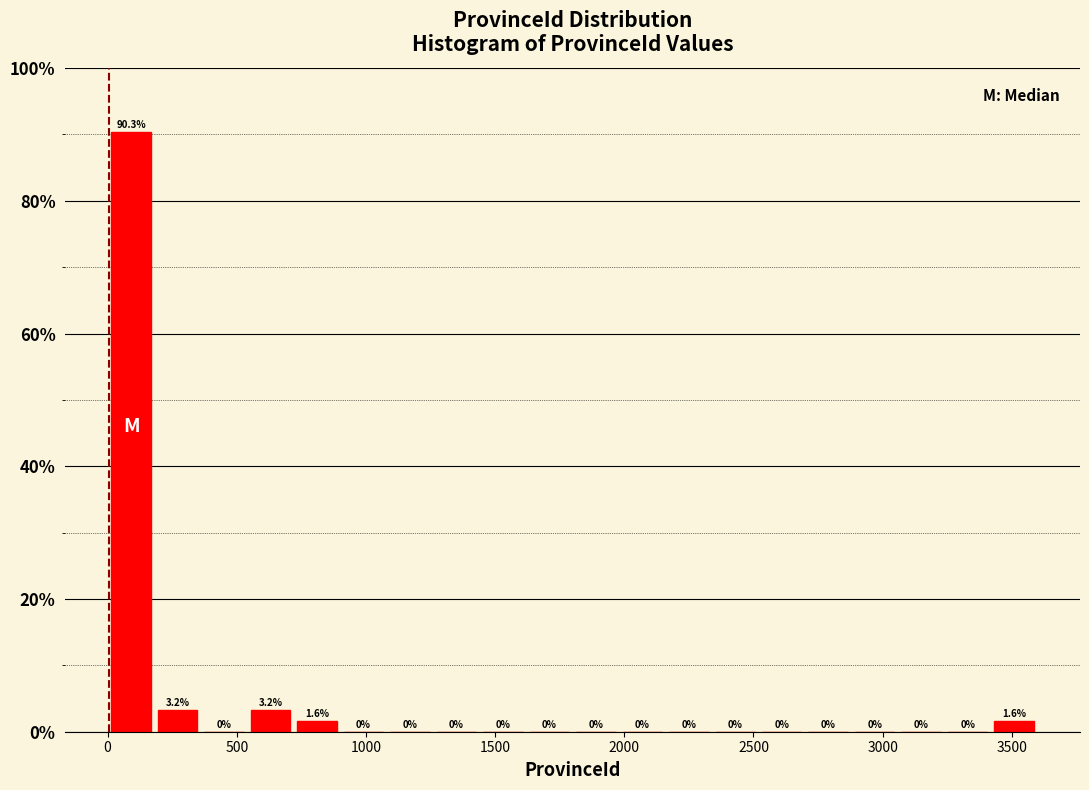

Around what value on the x-axis is the tallest bar? Give the approximate position of its centre, as read against the axis.

100